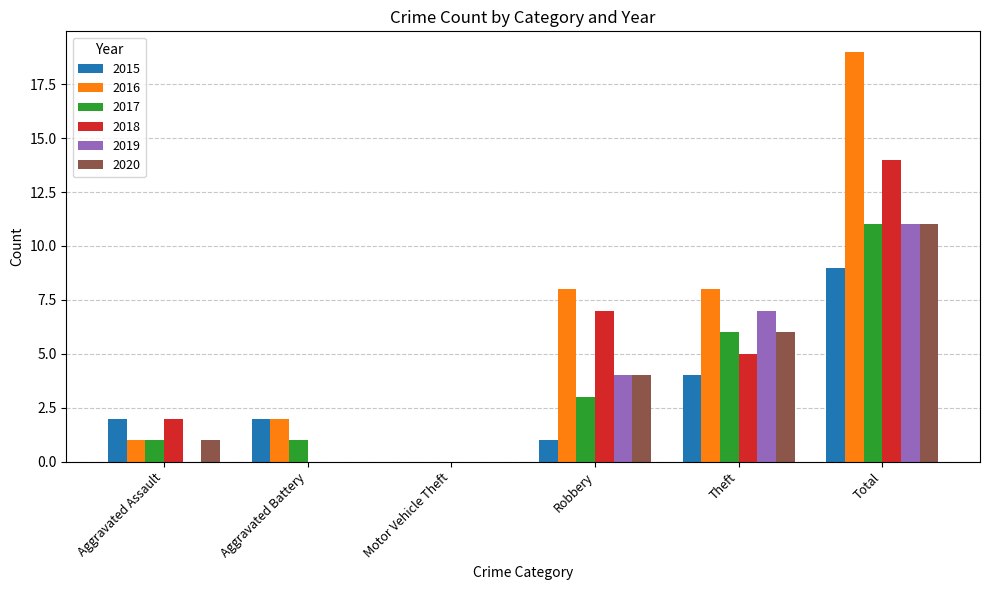

True or false: 2018 has a value of 3 at Aggravated Assault.

False